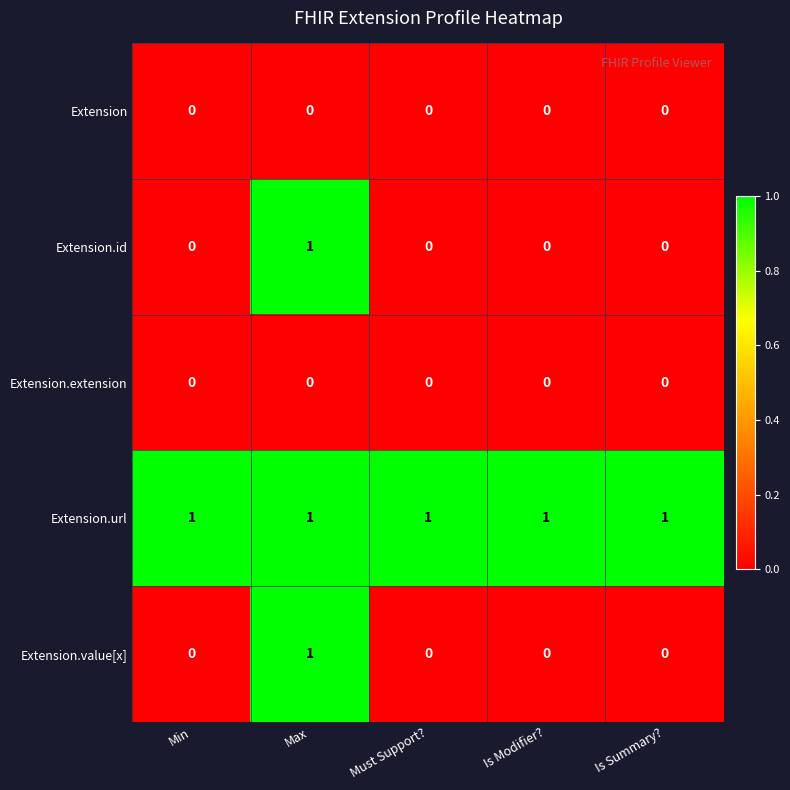

True or false: Extension.url has a value of 1 at Must Support?.

True